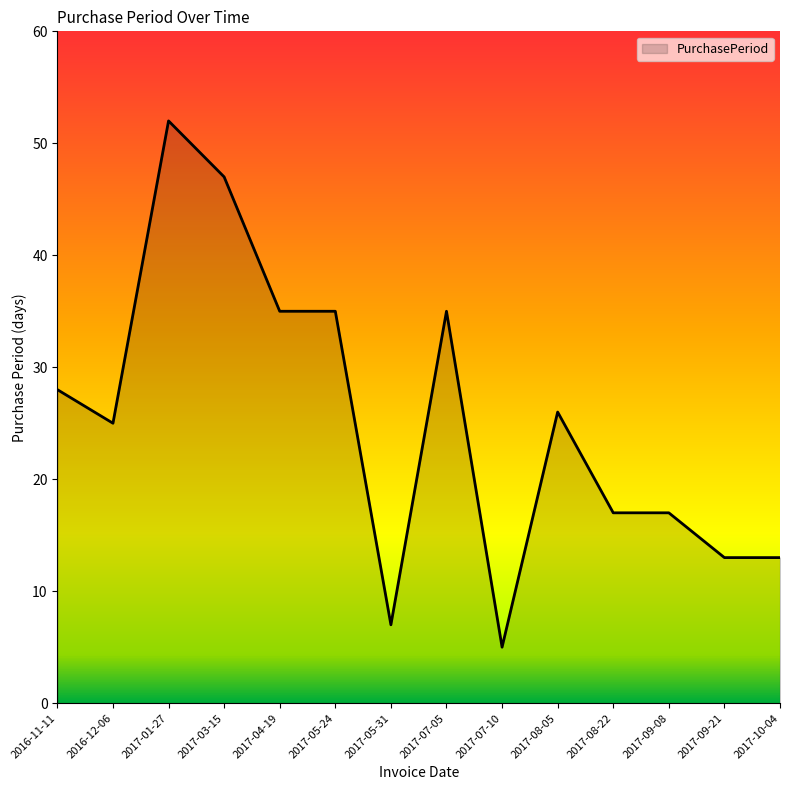

Which has a higher value, 2017-08-22 or 2017-07-10?

2017-08-22